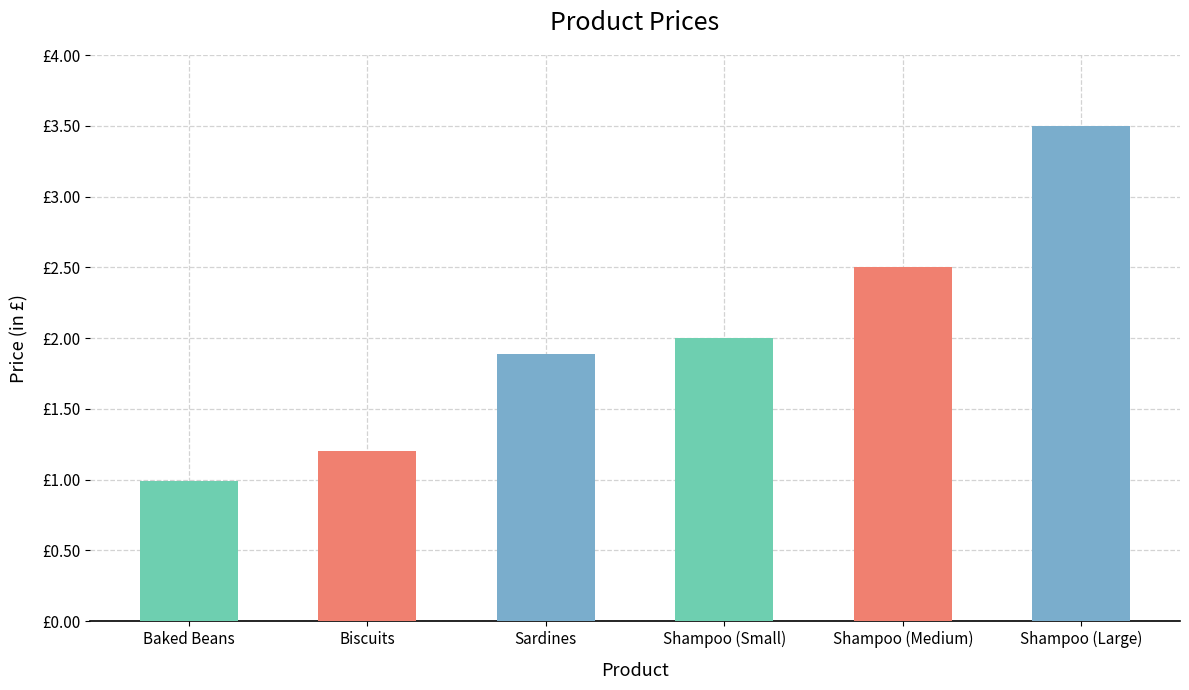

Between Shampoo (Medium) and Shampoo (Large), which is larger?

Shampoo (Large)